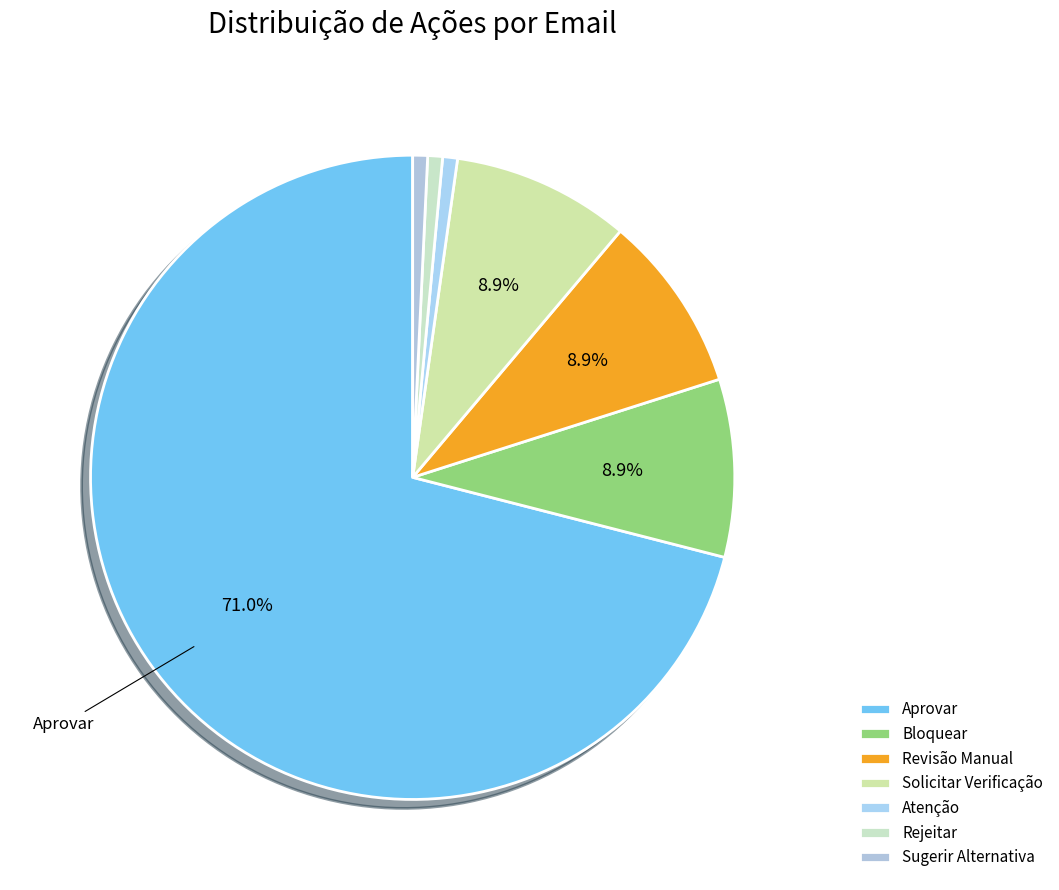

To the nearest percent, what is the combined percentage of Sugerir Alternativa and Aprovar?

72%